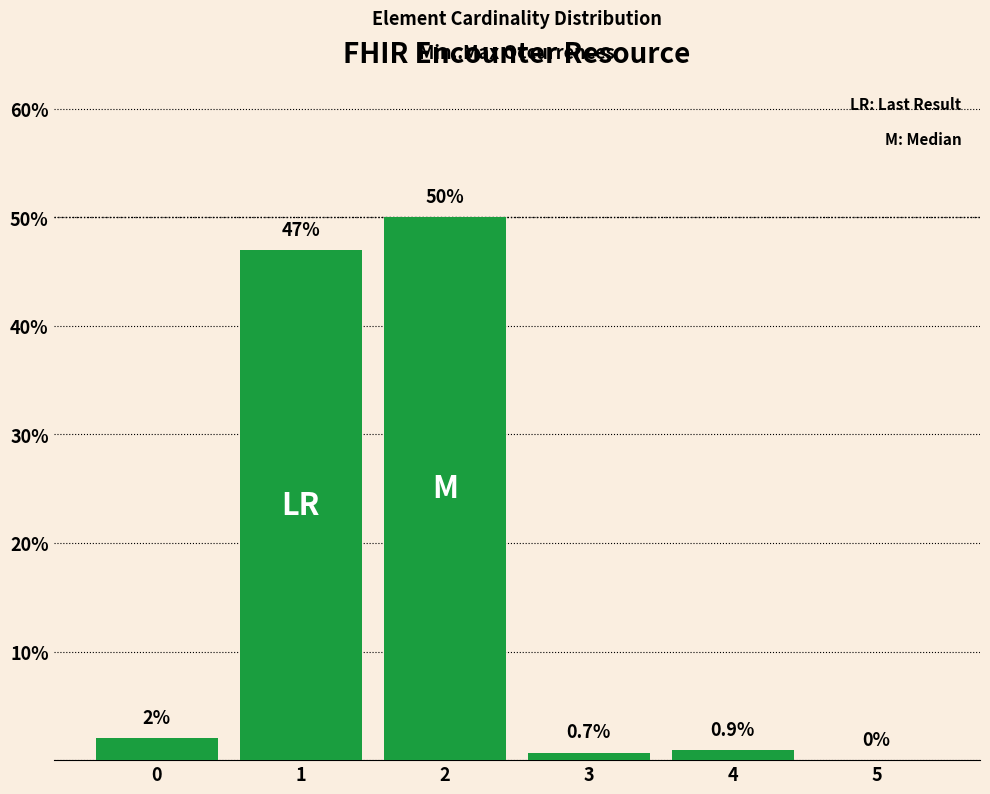

What is the approximate value at 0?

2.0